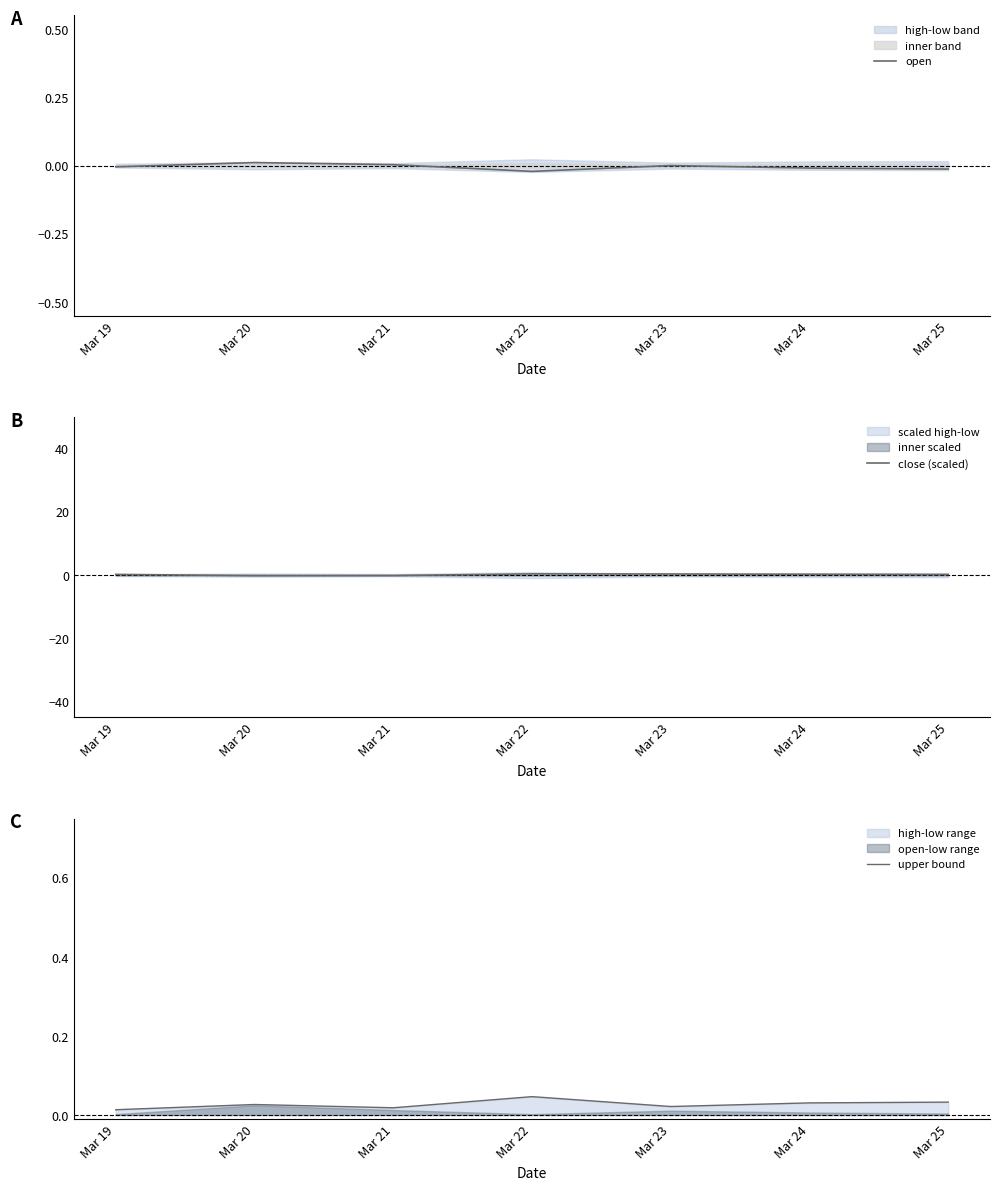

Which series has the widest spread of values?

close (scaled)